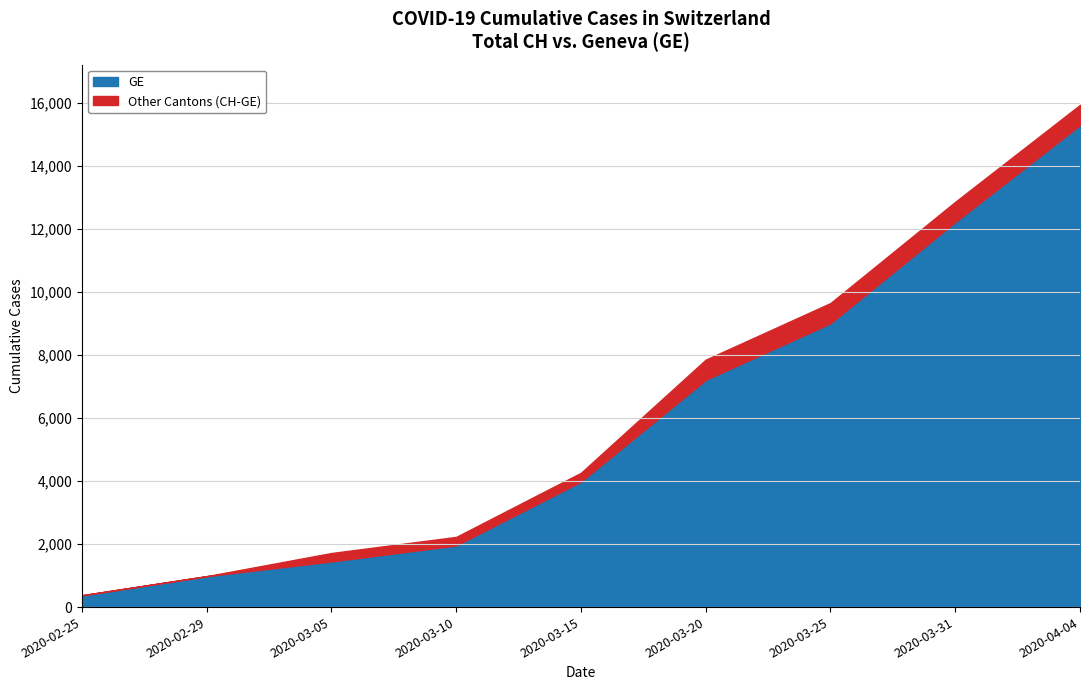

How many lines are shown in the chart?

2